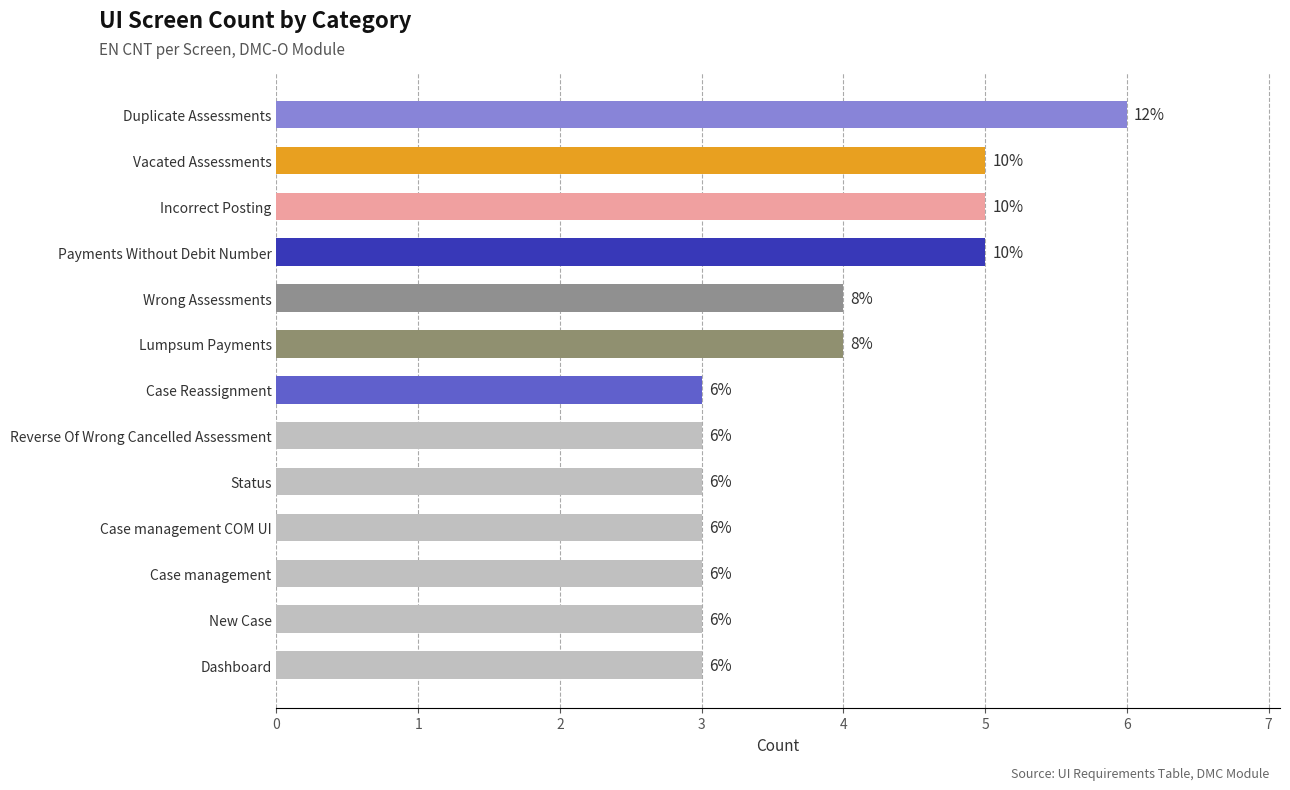

How many series are shown in this chart?

1